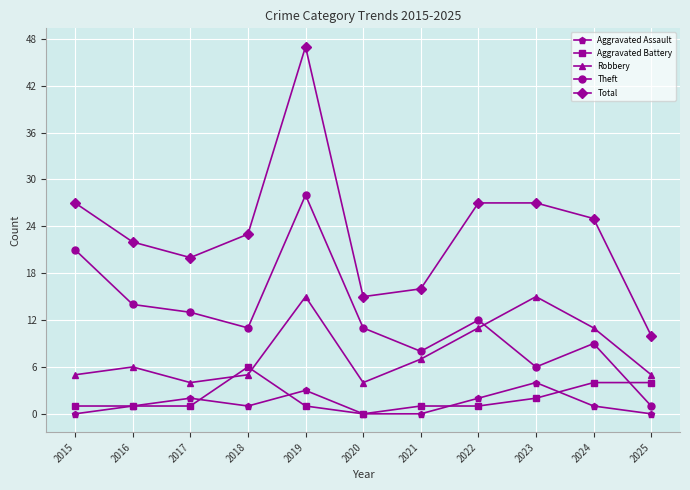

True or false: Theft has more than 1 interior local peaks.

True